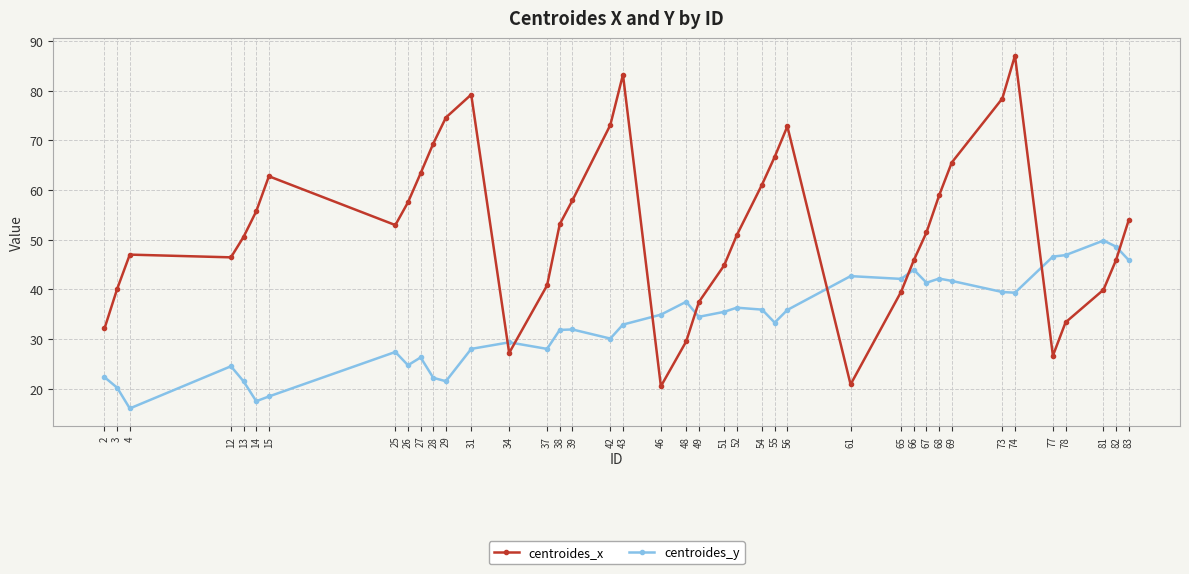

Count the number of data series in this chart.

2